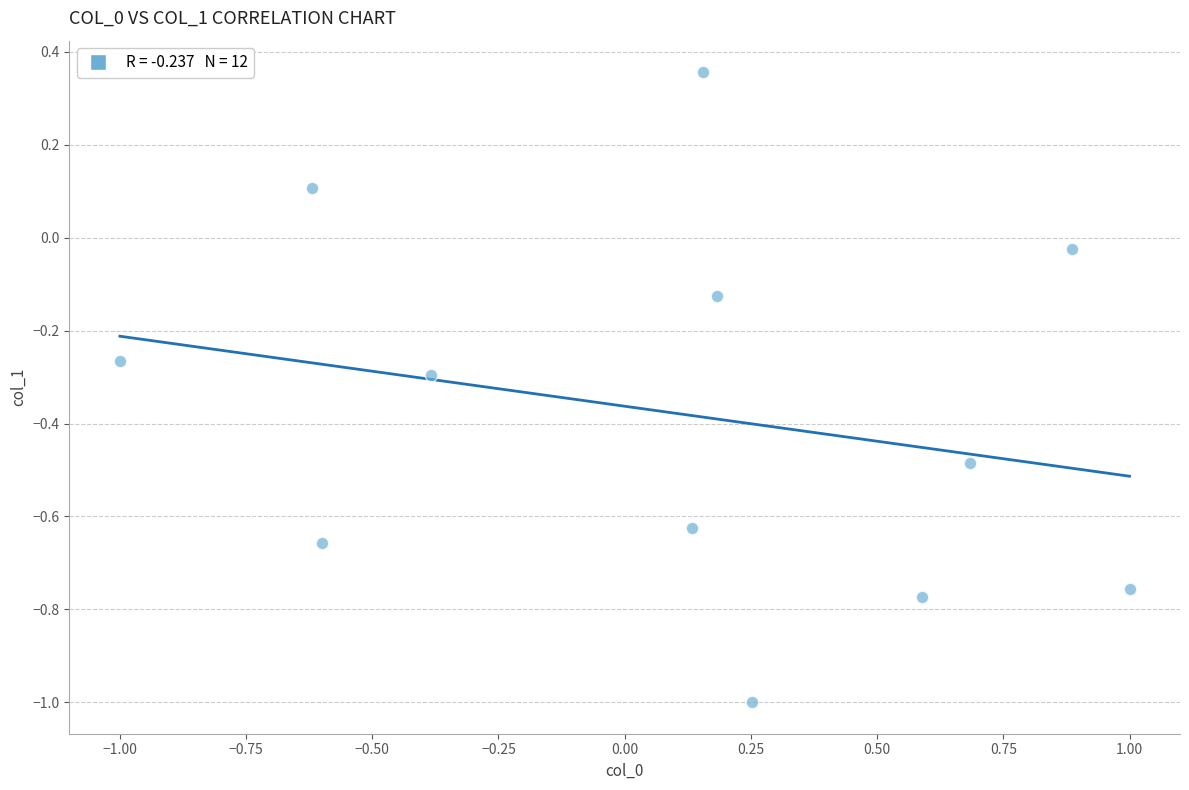

What is the range of X values (max minus min)?

2.0